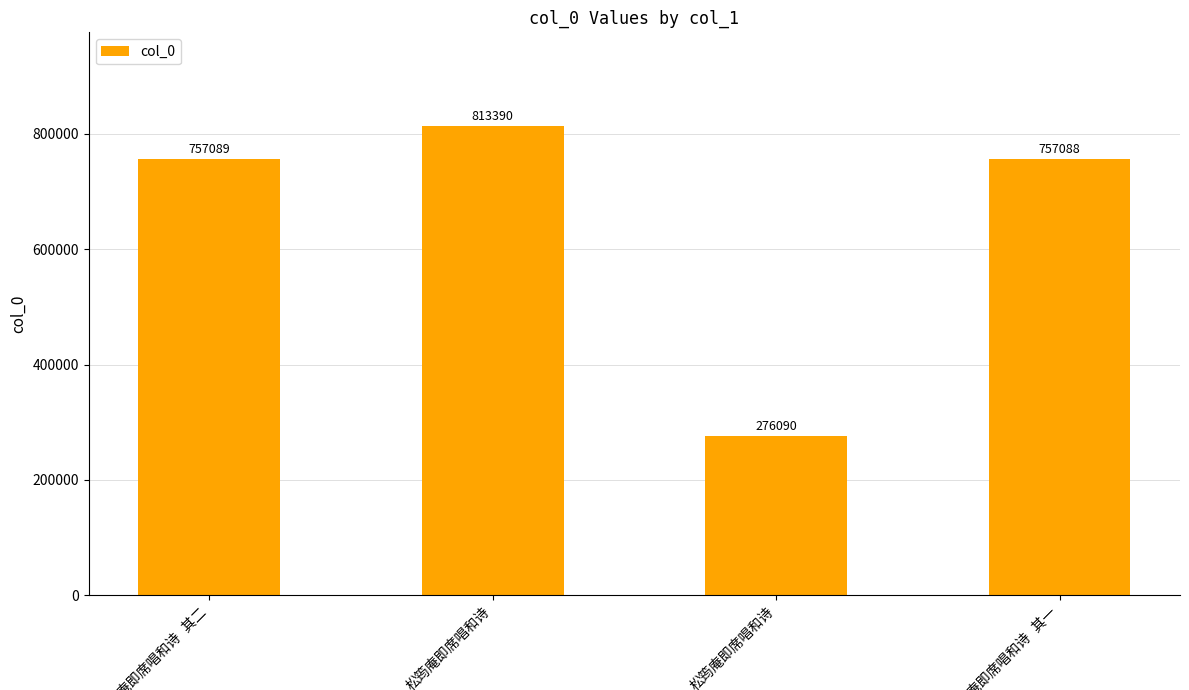

Are the bars grouped side by side (vs. stacked)?

No